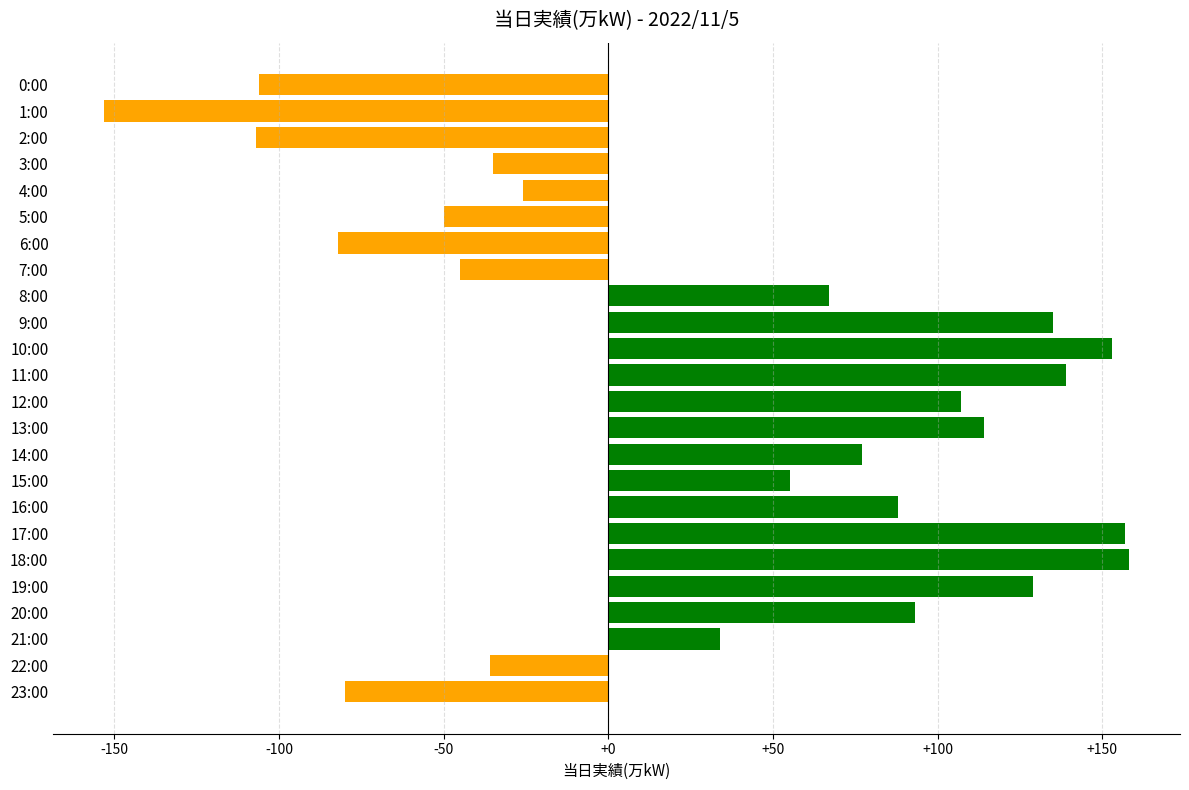

What is the label of the 9th bar from the bottom?

15:00